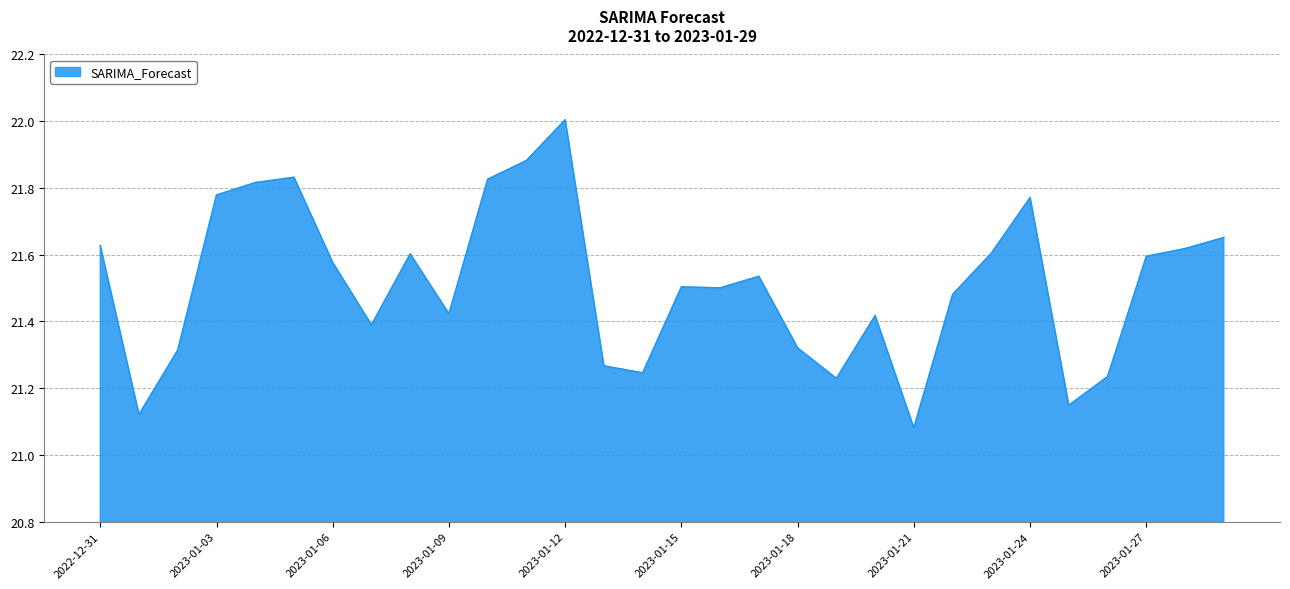

How many lines are shown in the chart?

1